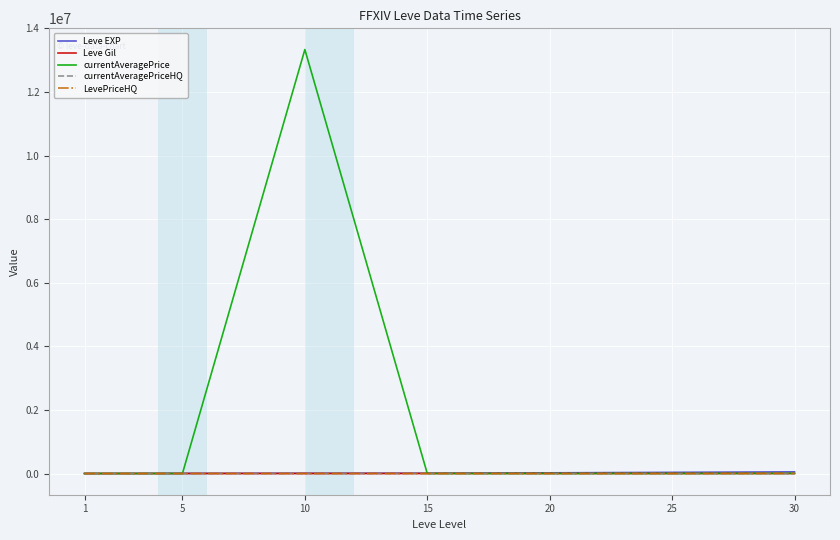

Which series has the largest range (max minus min)?

currentAveragePrice